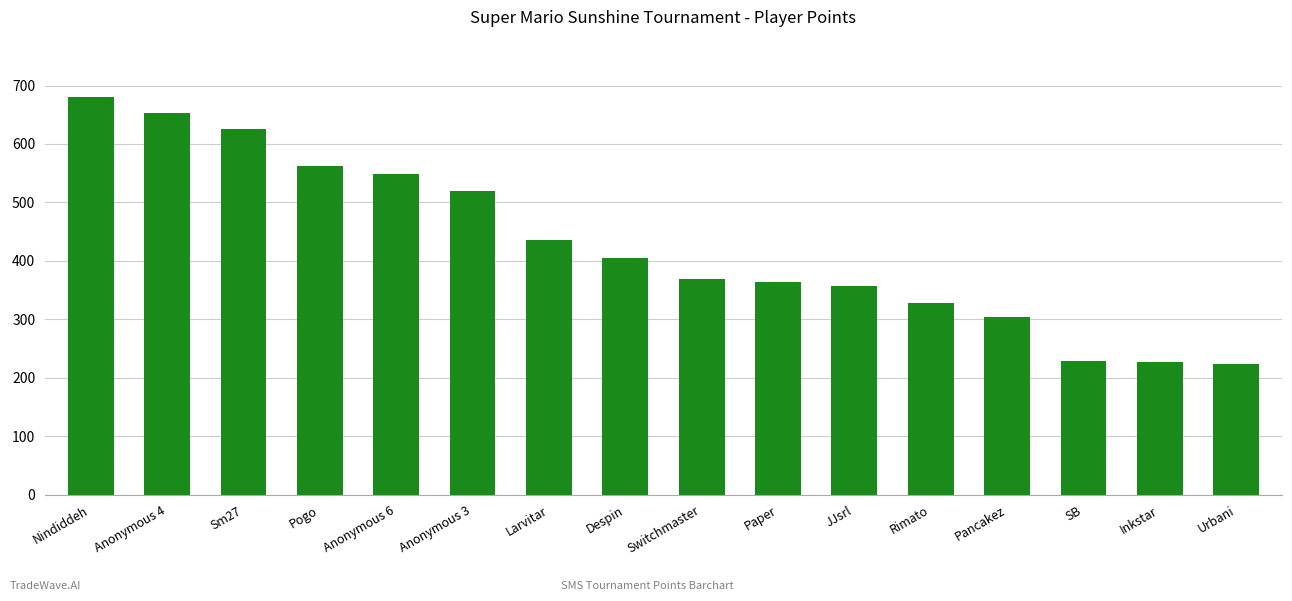

Read the value at SB, to the nearest 50.

250